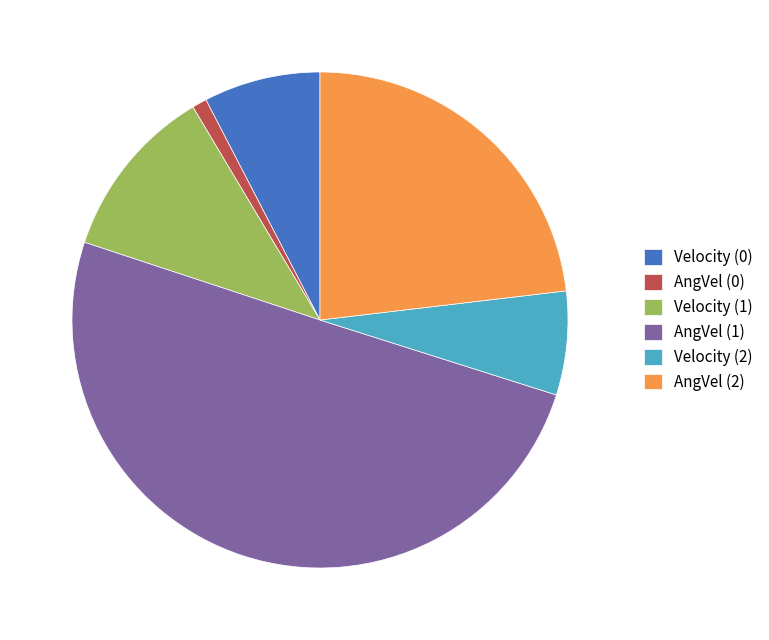

Between Velocity (2) and AngVel (0), which is larger?

Velocity (2)